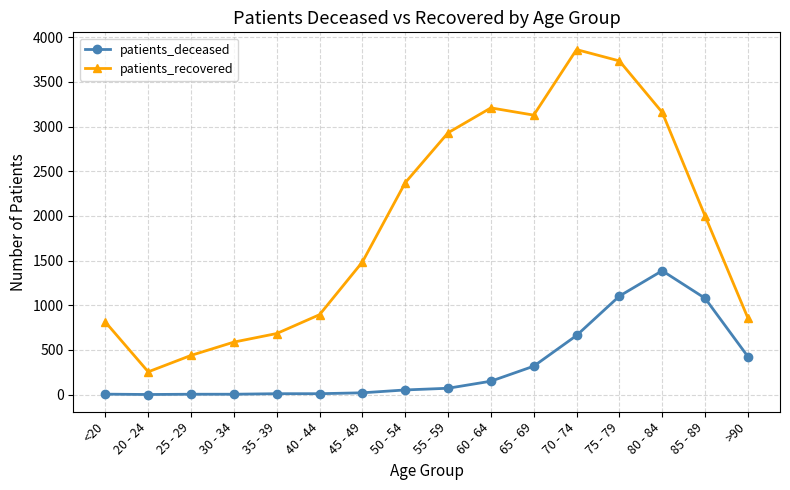

Which category has the highest value in the patients_deceased series?

80 - 84